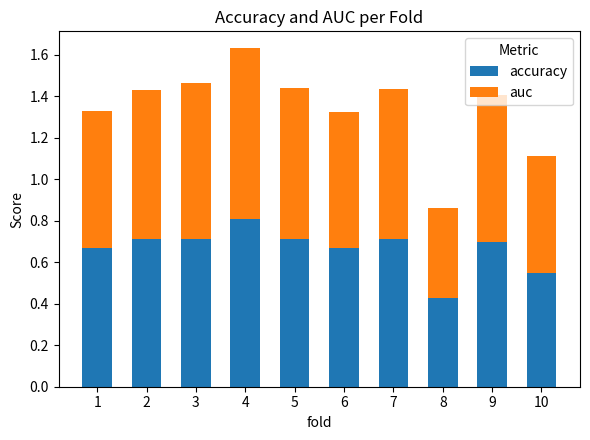

How many data points does each series have?

10